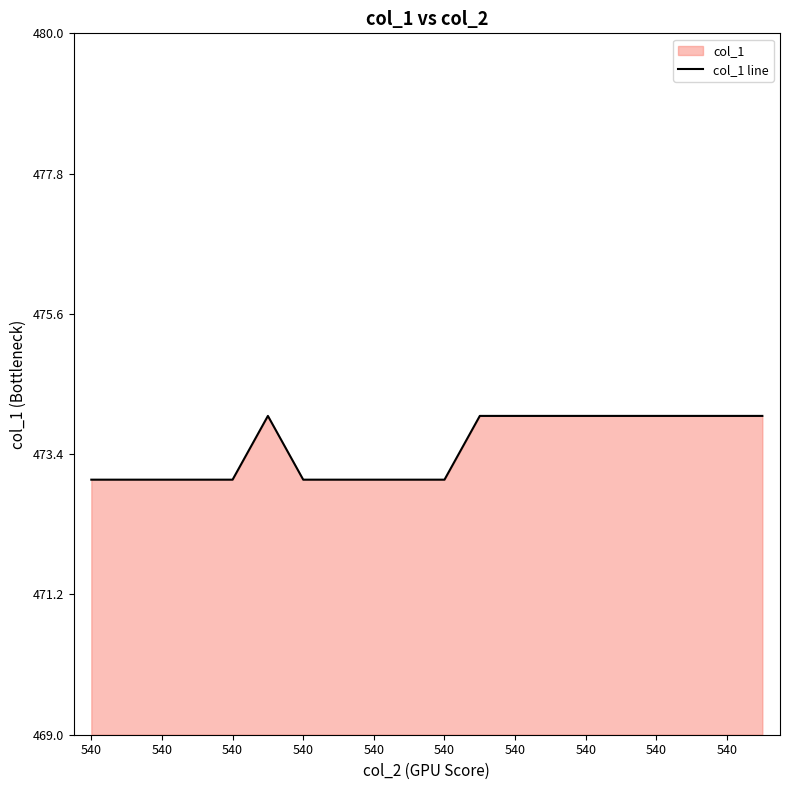

How many lines are shown in the chart?

1